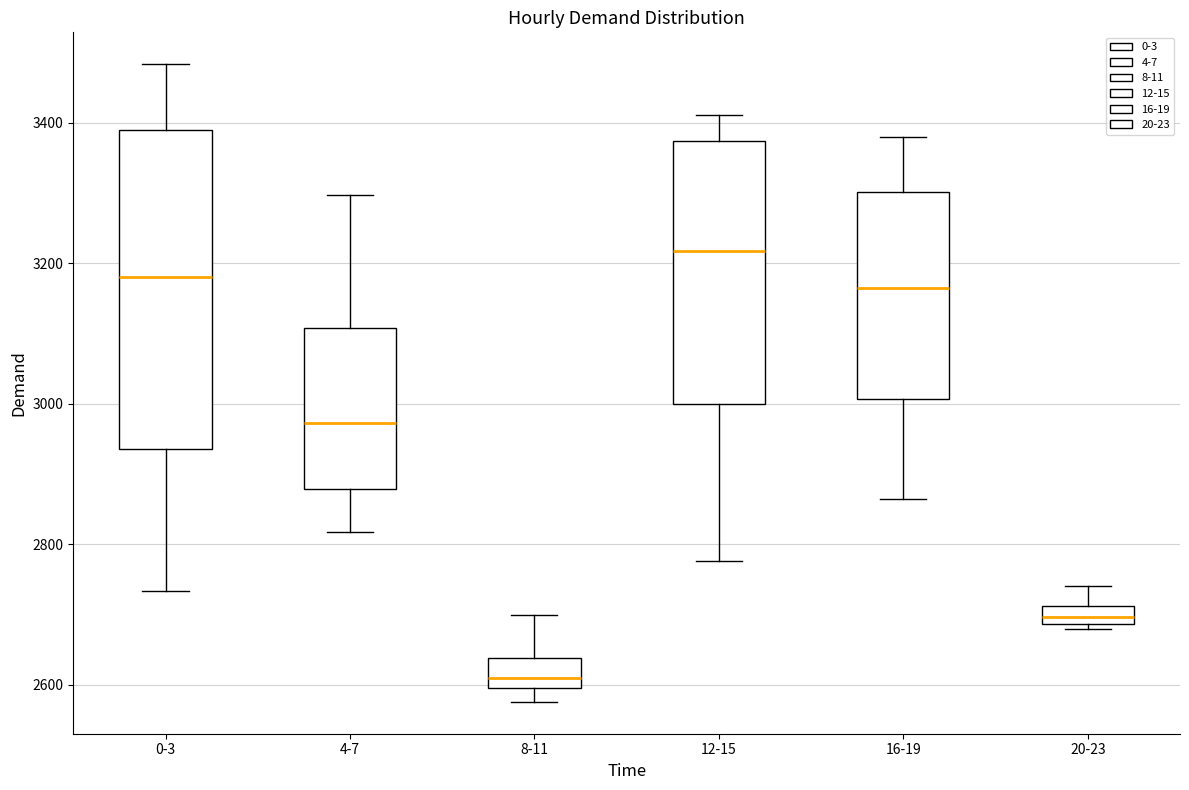

Where is the lower edge of the box for 16-19 on the y-axis? The values are not printed on the chart, so give them approximately, as read against the axis.

3000